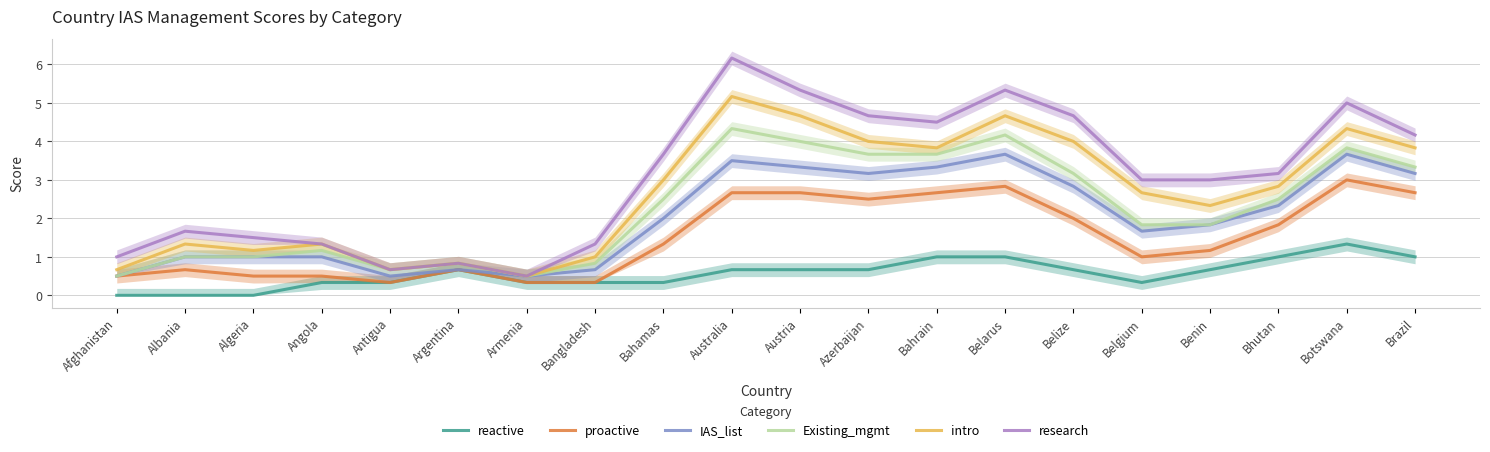

What is the sum of all research values?

61.5